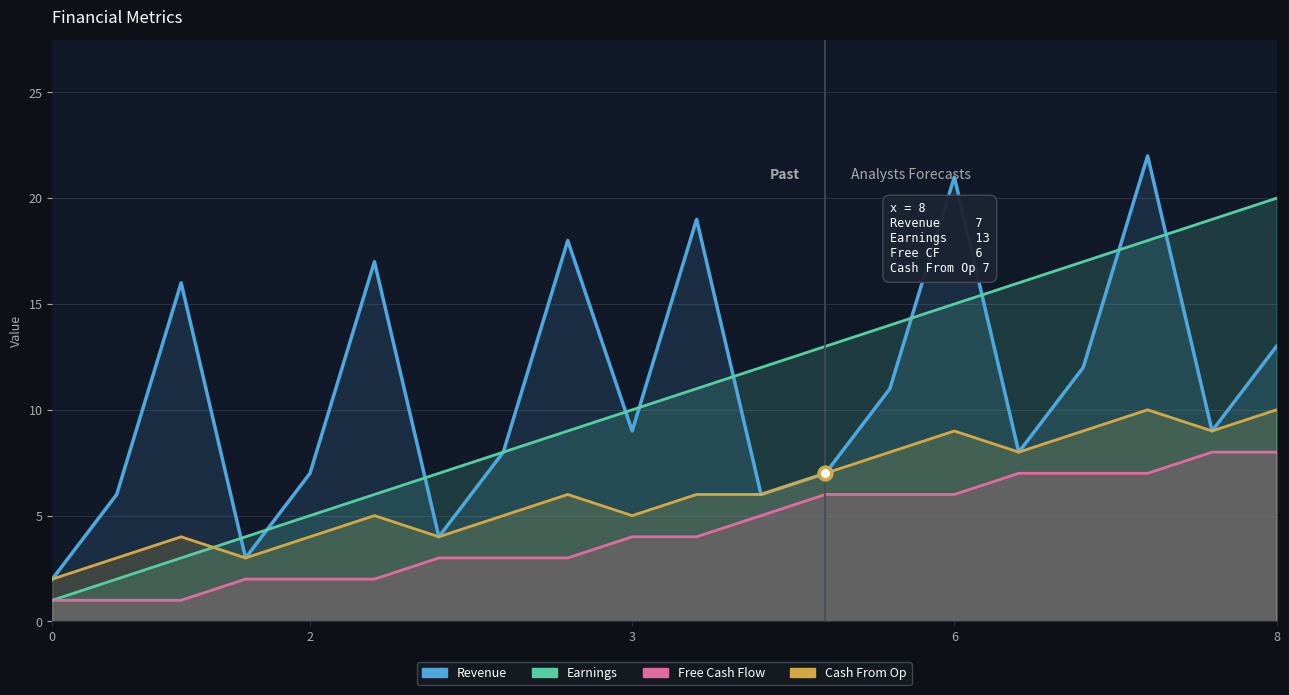

In Cash From Op, how many points are higher than both neighbors (excluding endpoints)?

5